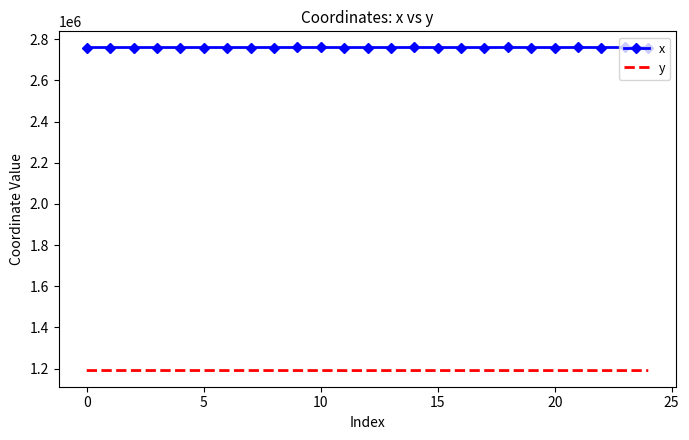

What is the sum of all y values?

29769093.2